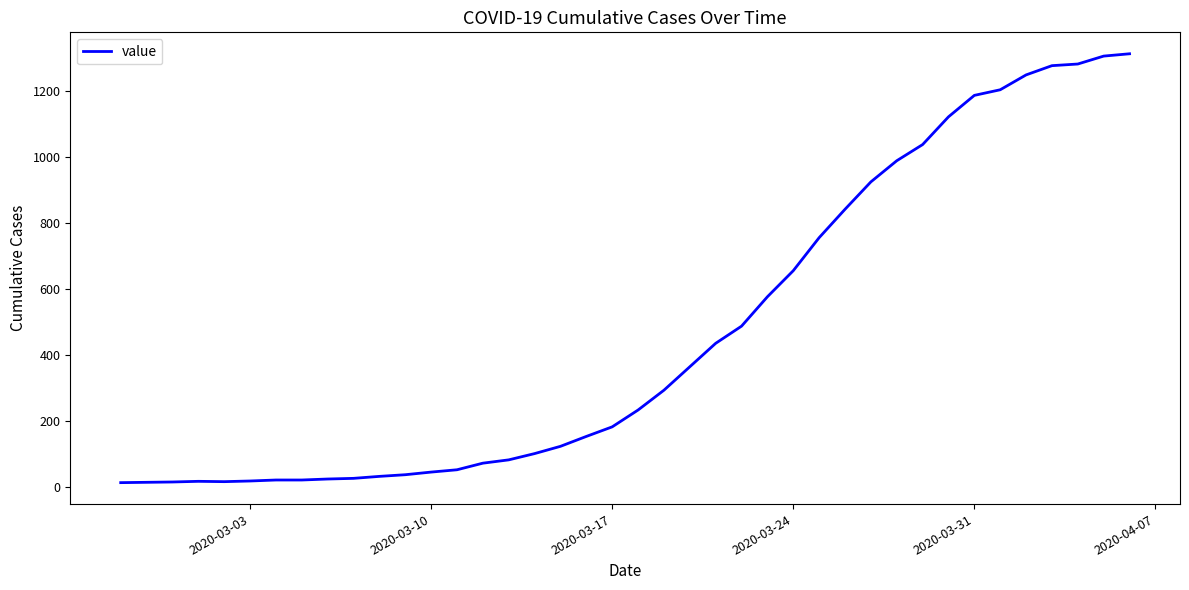

What is the greatest value displayed?

1312